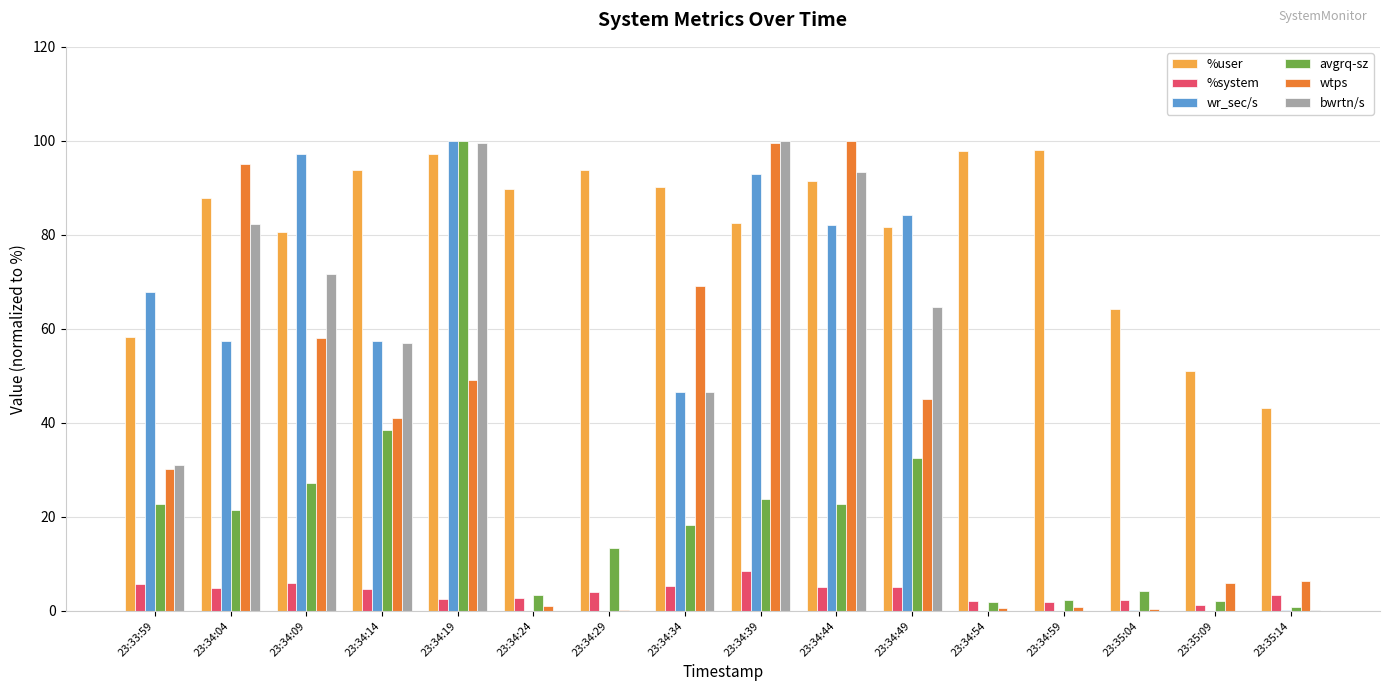

Is it true that avgrq-sz equals 38.4 at 23:34:14?

True